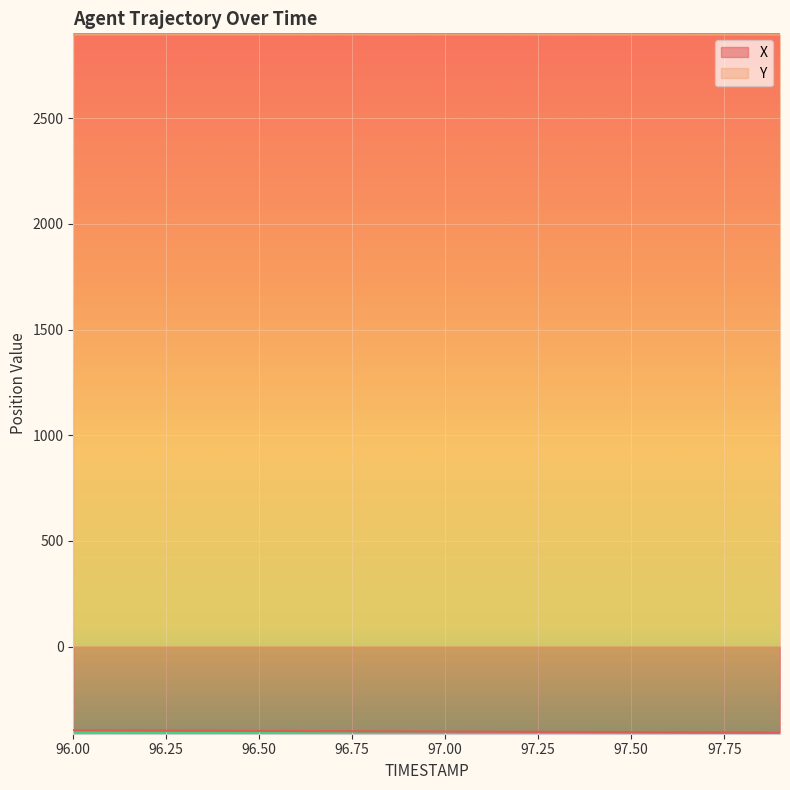

List the labels in order of X value, smallest first.

97.9, 97.8, 97.7, 97.6, 97.5, 97.4, 97.3, 97.2, 97.1, 97.0, 96.9, 96.8, 96.7, 96.6, 96.5, 96.4, 96.3, 96.2, 96.1, 96.0